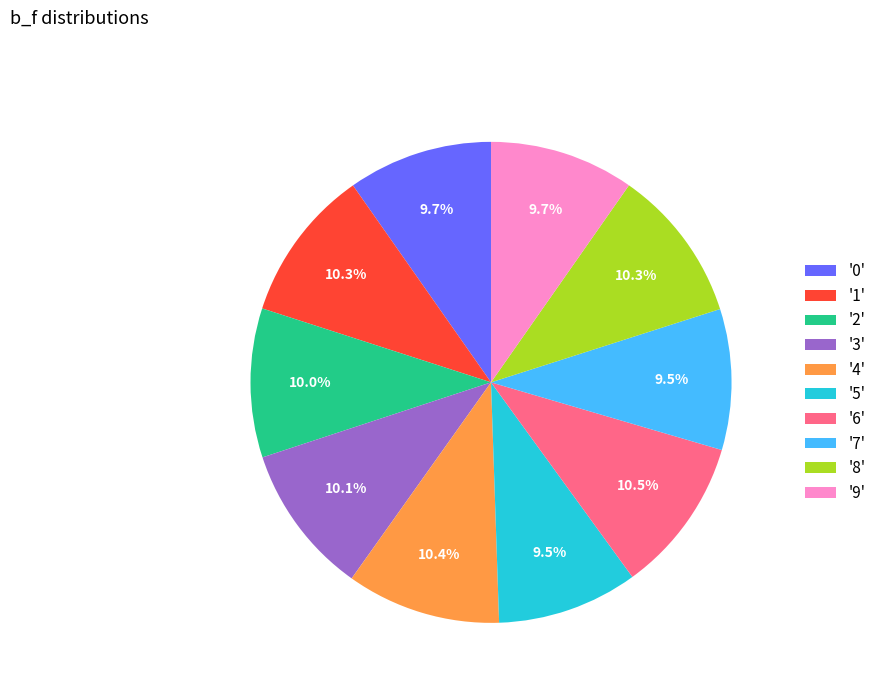

Count the number of slices in the pie.

10